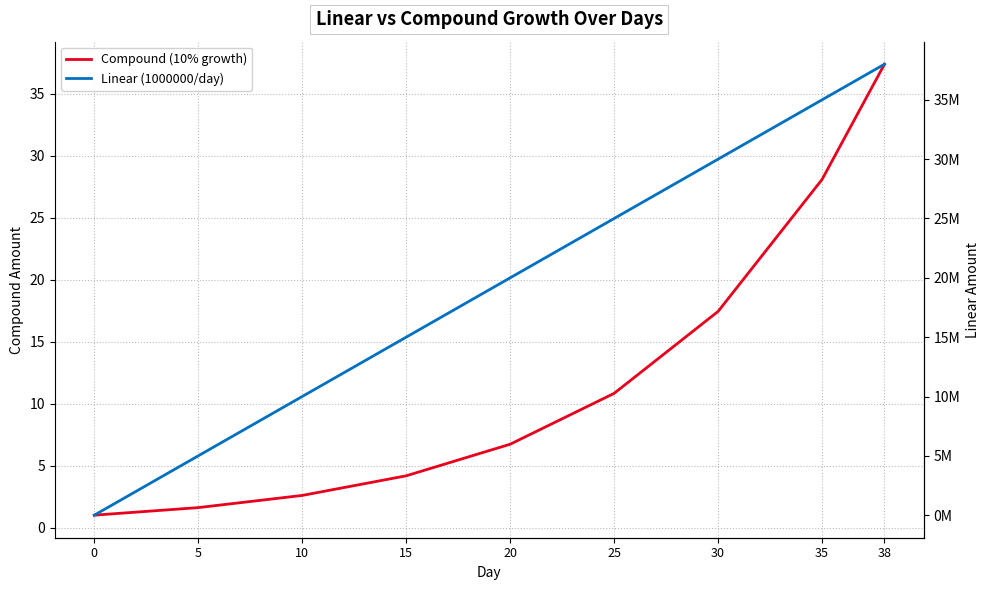

Which series has the largest total across all categories?

Linear (1000000/day)